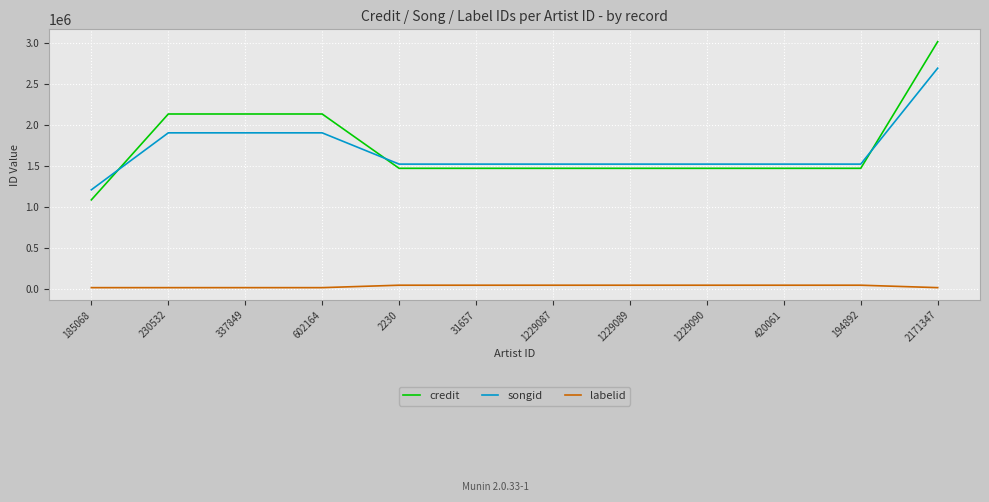

How many values in the labelid series are below 48569?

5